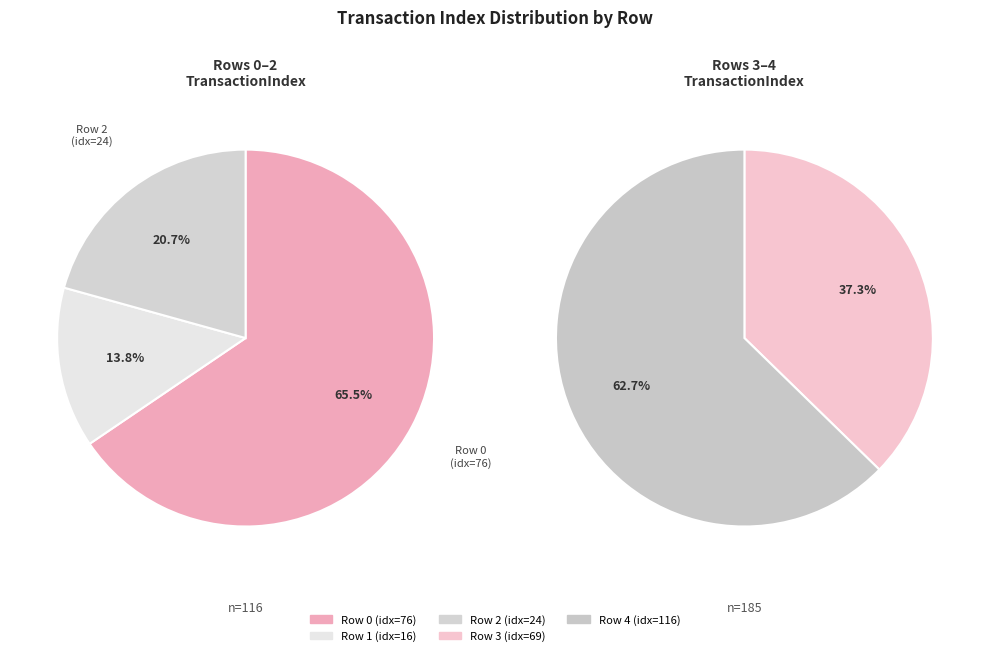

True or false: 0 accounts for 25% of the total.

True